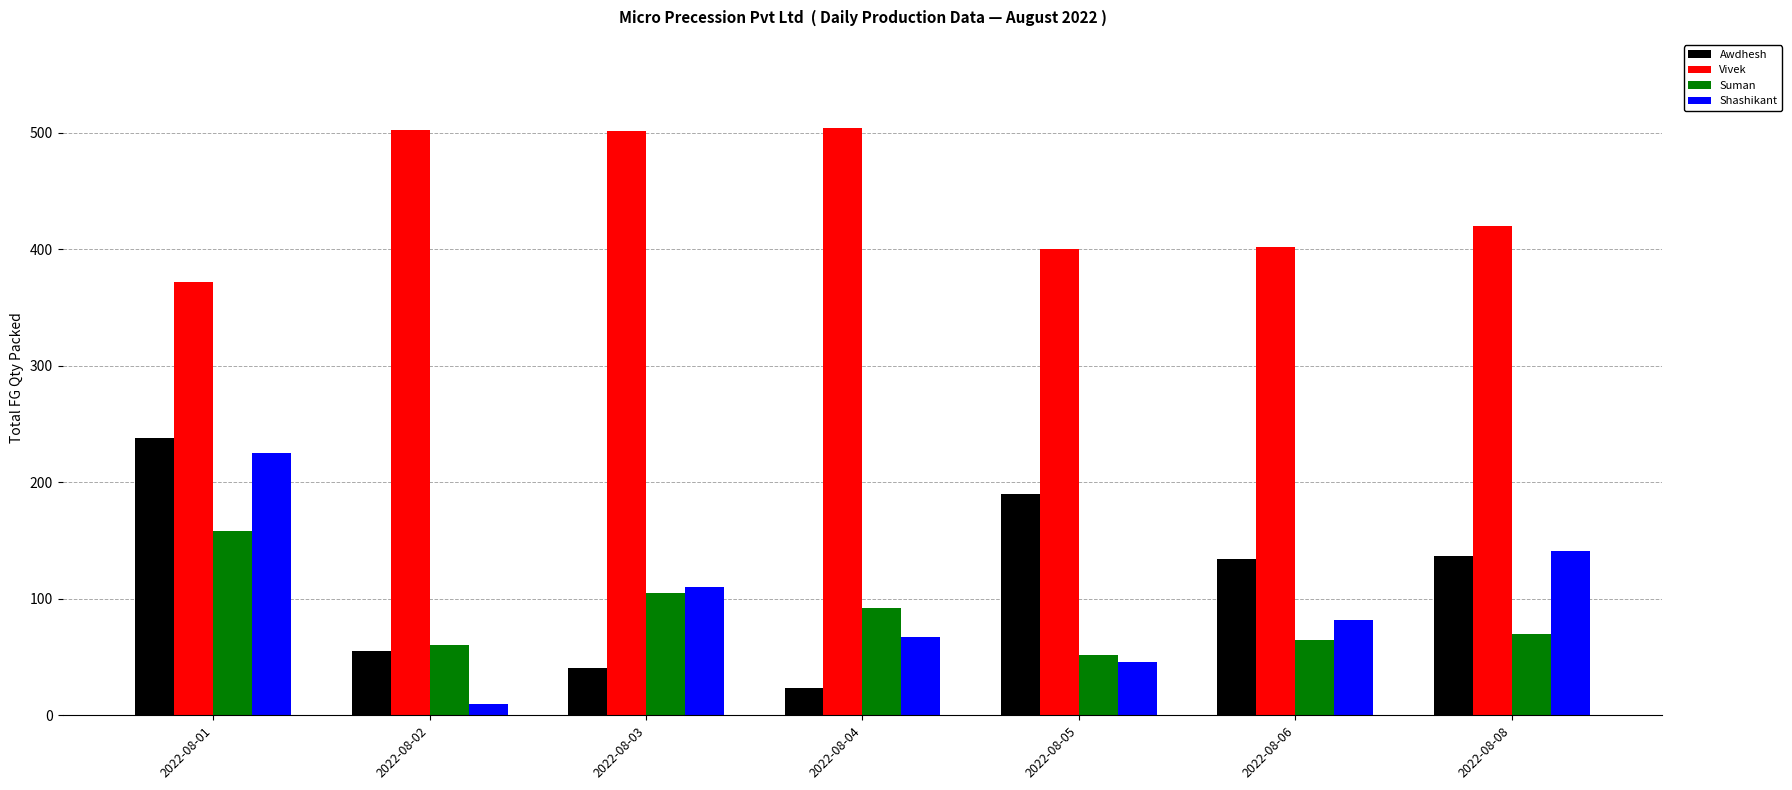

What is the sum of all Shashikant values?

681